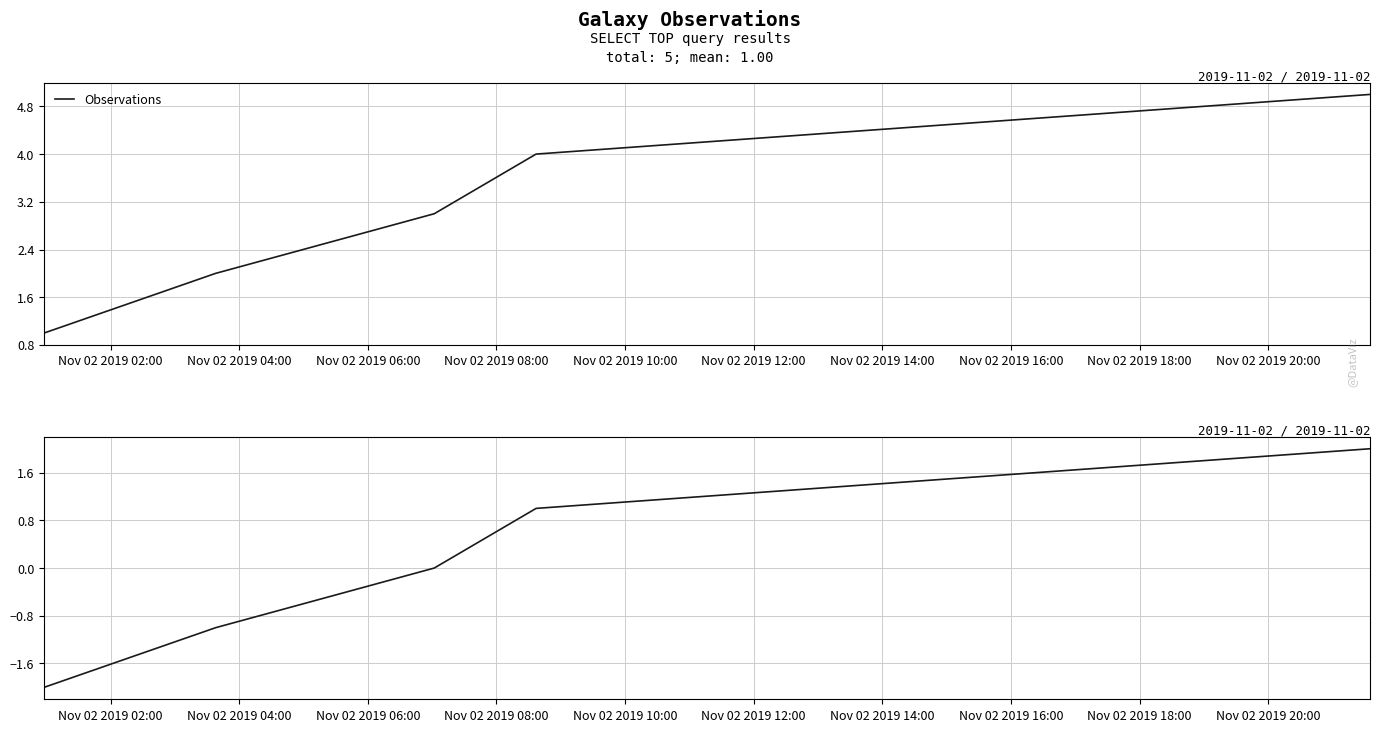

Reading left to right, list all the values displayed in this chart.

Observations: 1	2	3	4	5
Deviation: -2	-1	0	1	2